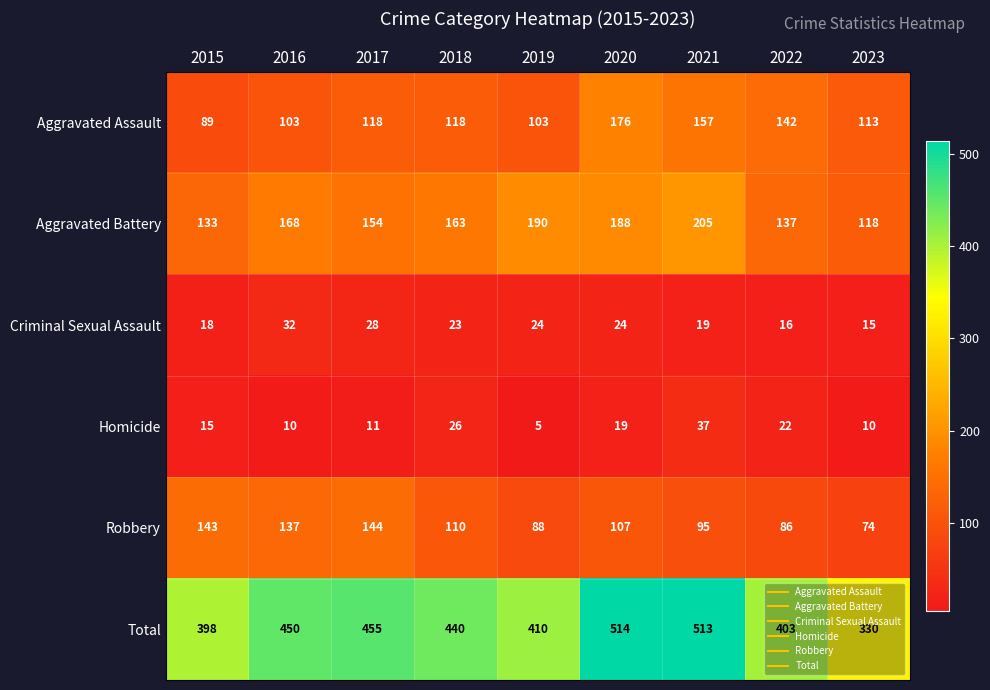

Where is Aggravated Battery nearest to the value 161?

2018